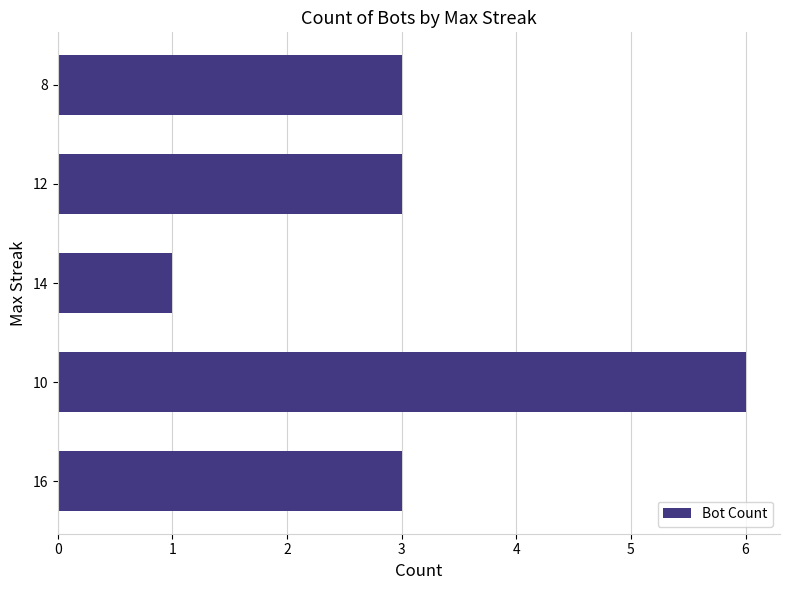

How many bars are there in total?

5